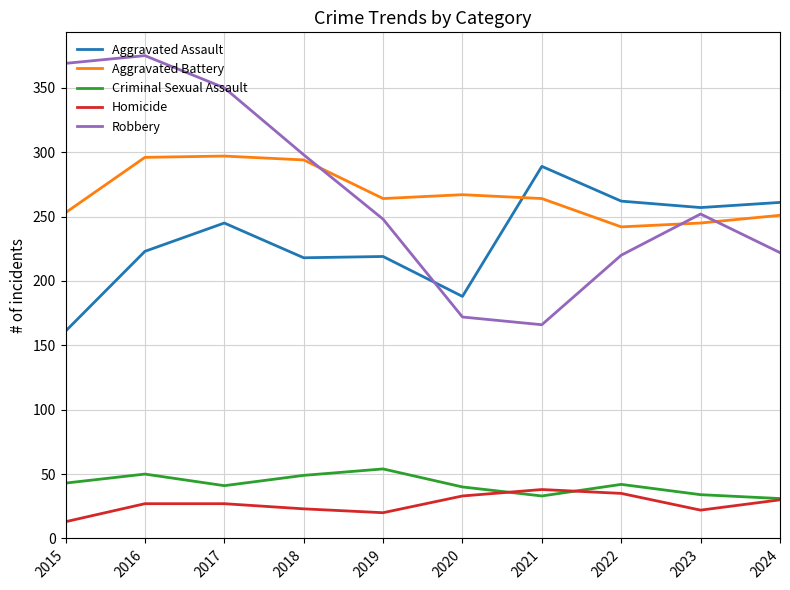

How many distinct data groups are displayed?

5